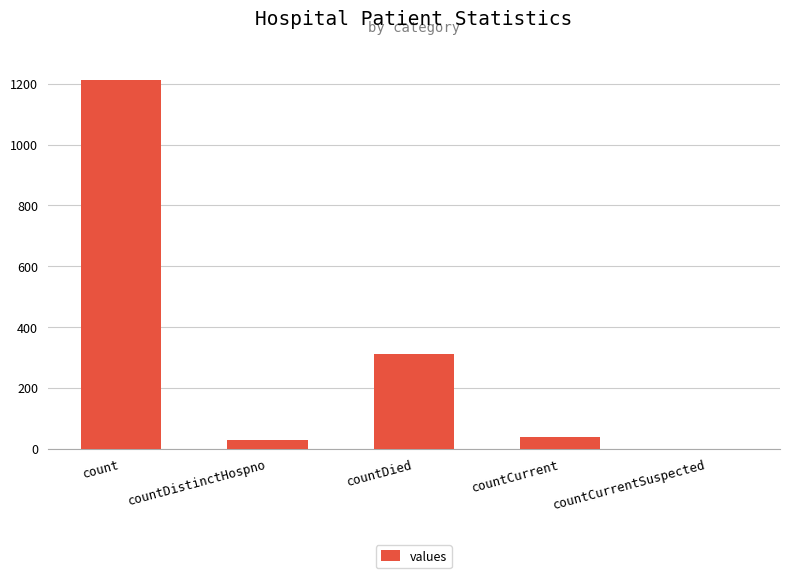

Reading left to right, transcribe all the data shown in this chart.

count=1213	countDistinctHospno=27	countDied=310	countCurrent=37	countCurrentSuspected=0